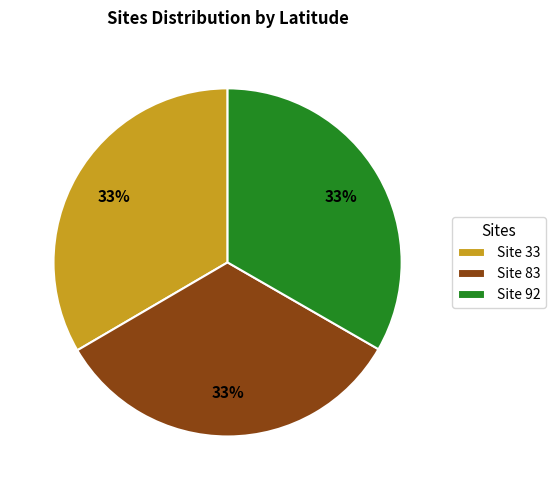

How many segments does this pie chart have?

3